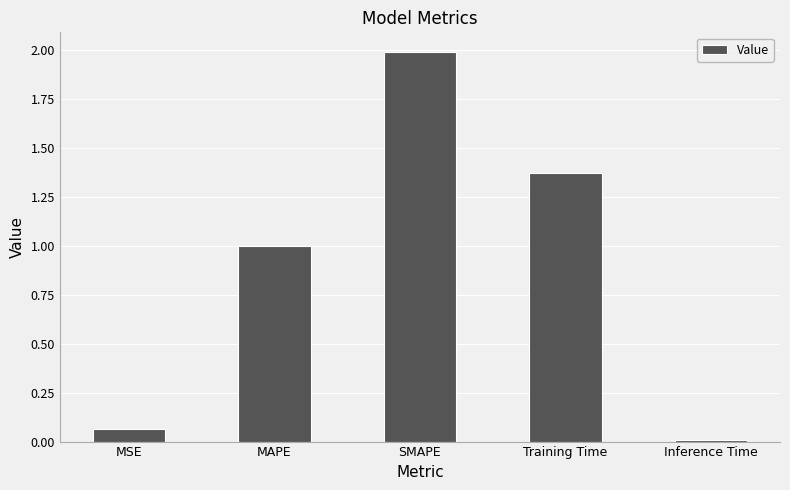

Rank the categories by value from highest to lowest.

SMAPE, Training Time, MAPE, MSE, Inference Time